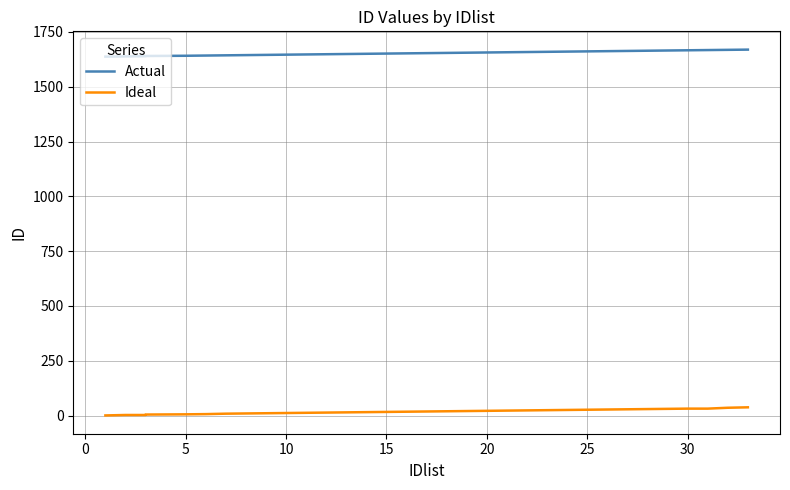

What is the label of the 25th point from the left?

25